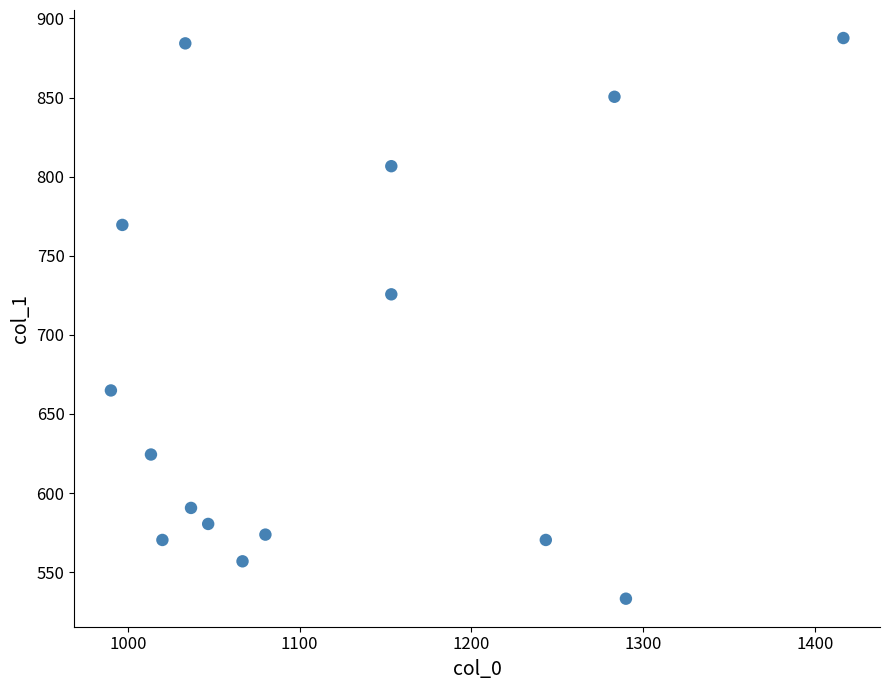

What Y value in the scatter plot is closest to 710?

725.6